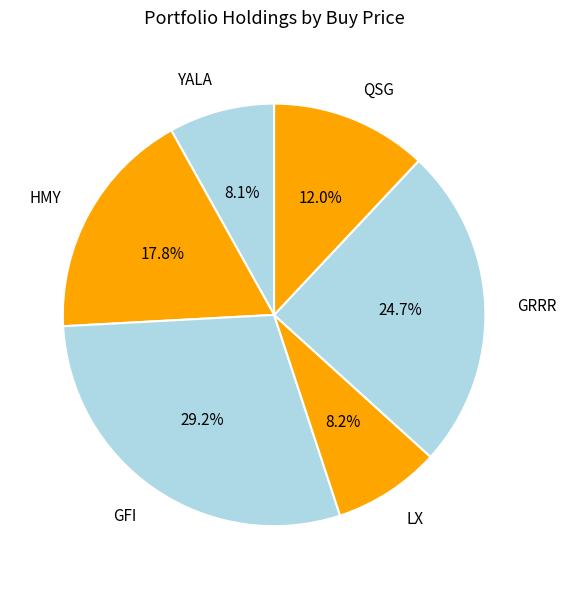

To the nearest percent, what is the average slice percentage?

17%